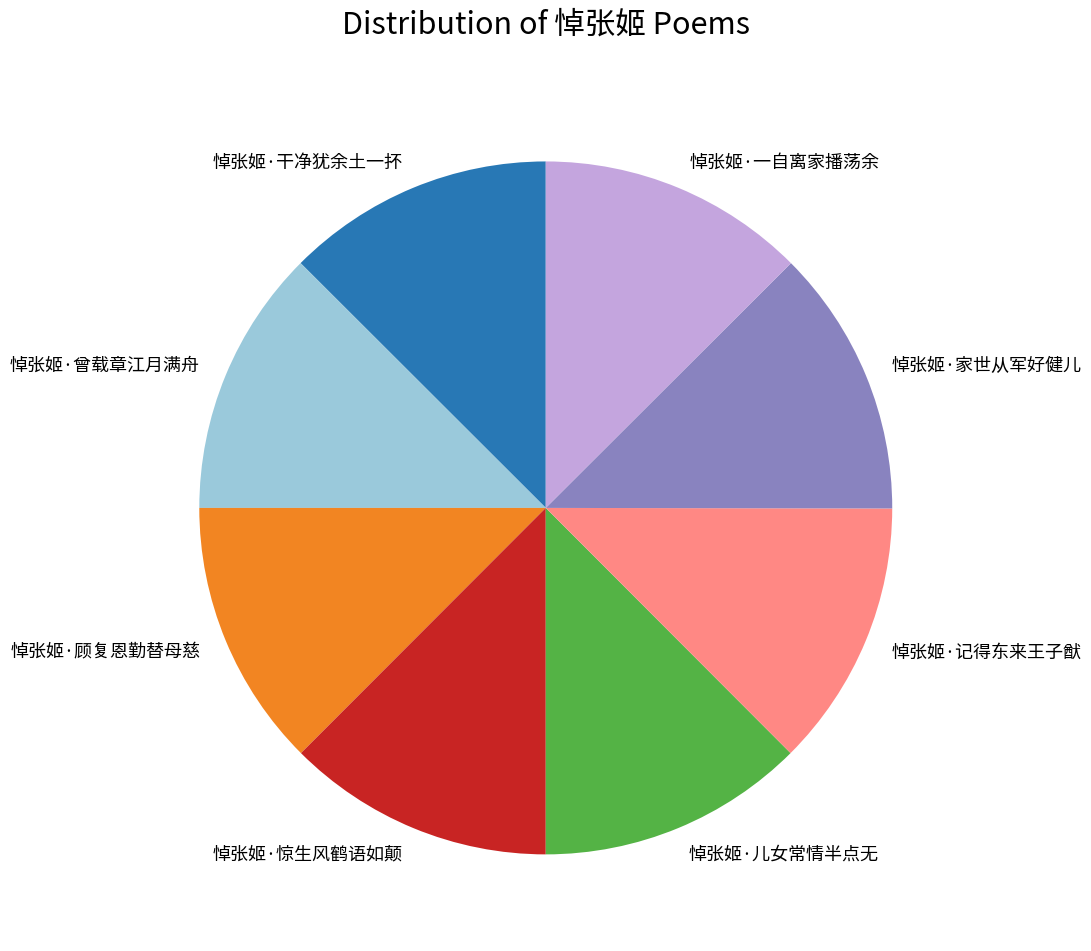

The 悼张姬·家世从军好健儿 slice represents 1% of the pie. True or false?

False